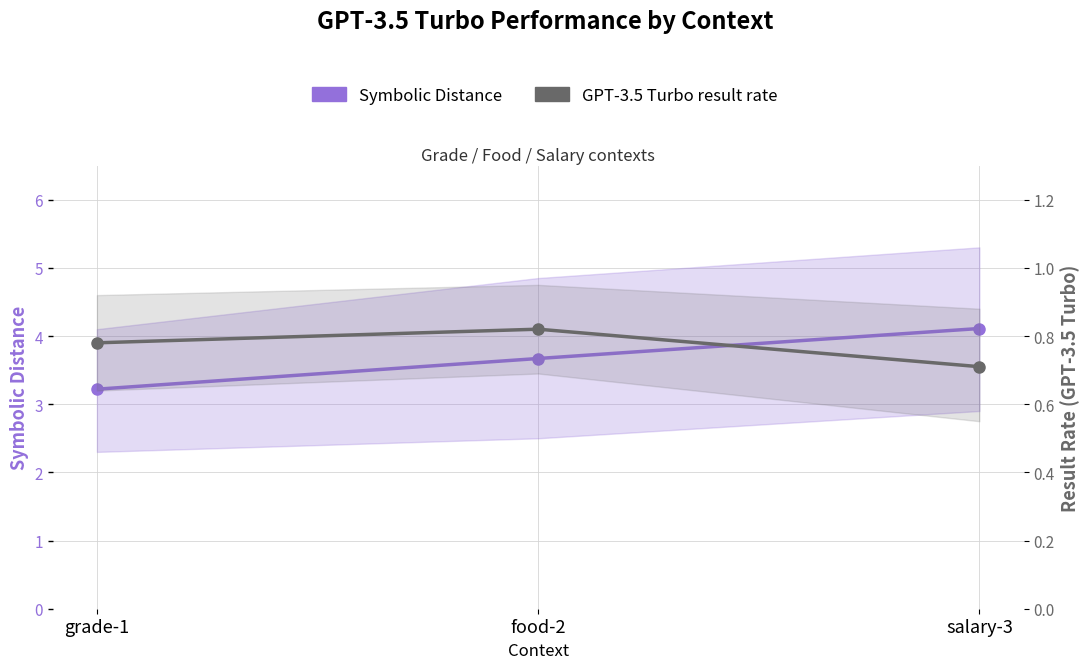

What is the difference between the Symbolic Distance (mean) values at salary-3 and grade-1?

0.9